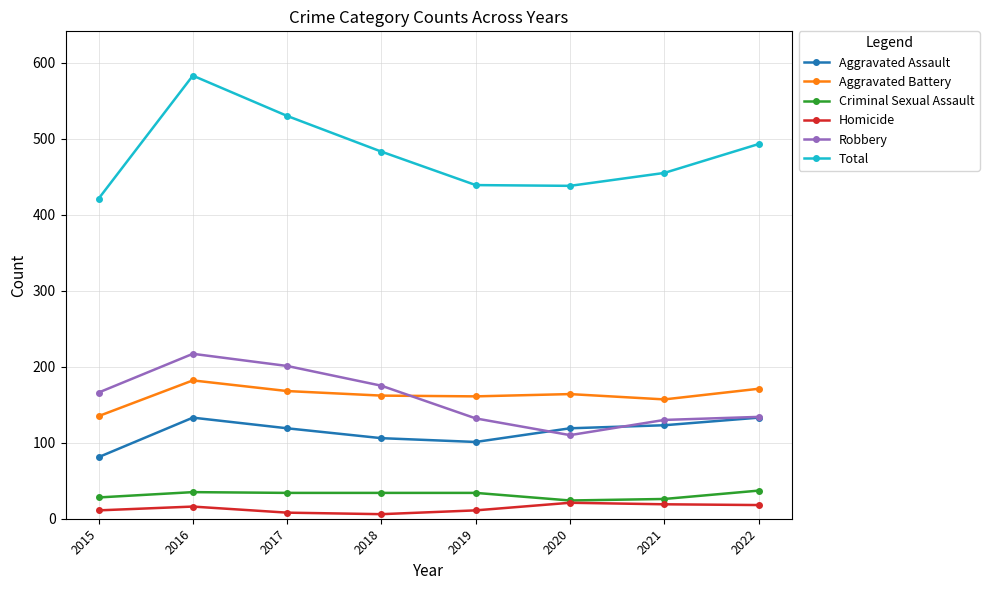

What is the sum of the Homicide values at 2017 and 2019?

19